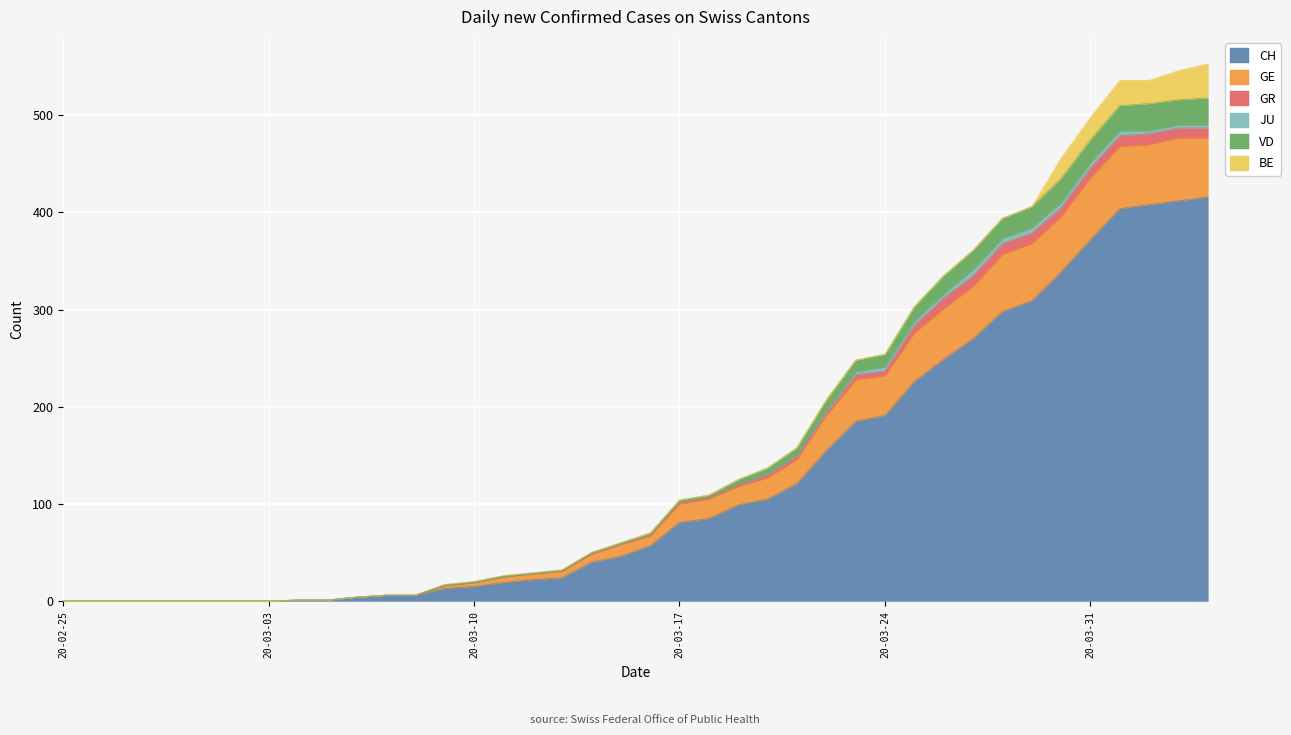

What is the maximum value for CH?

416